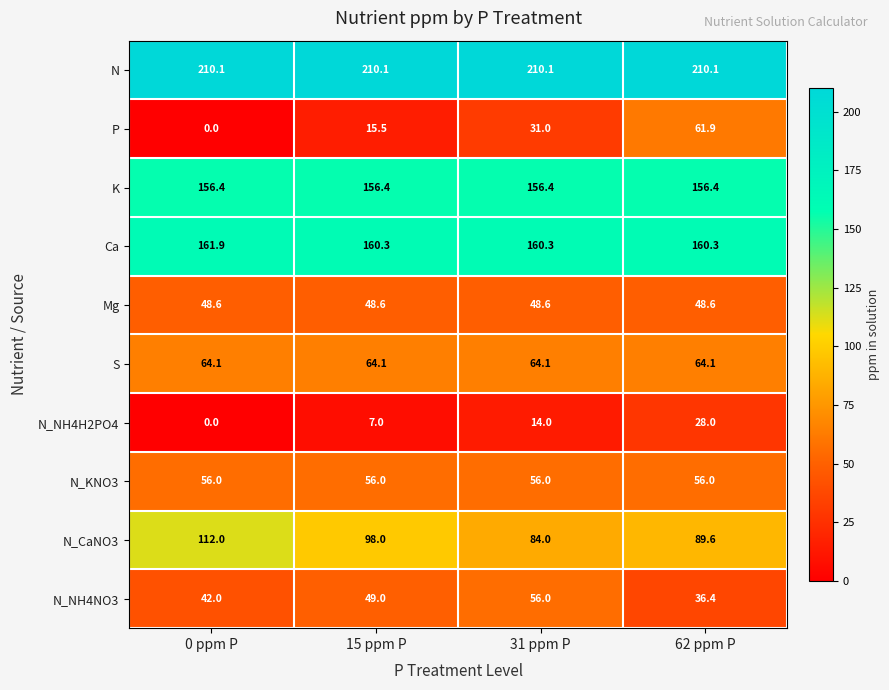

What is the total value across all series at 62 ppm P?

911.4